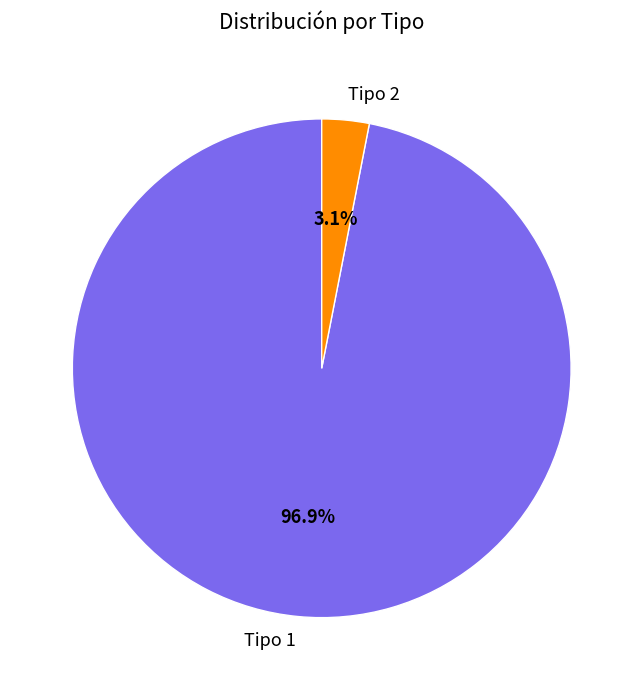

Between Tipo 1 and Tipo 2, which is larger?

Tipo 1